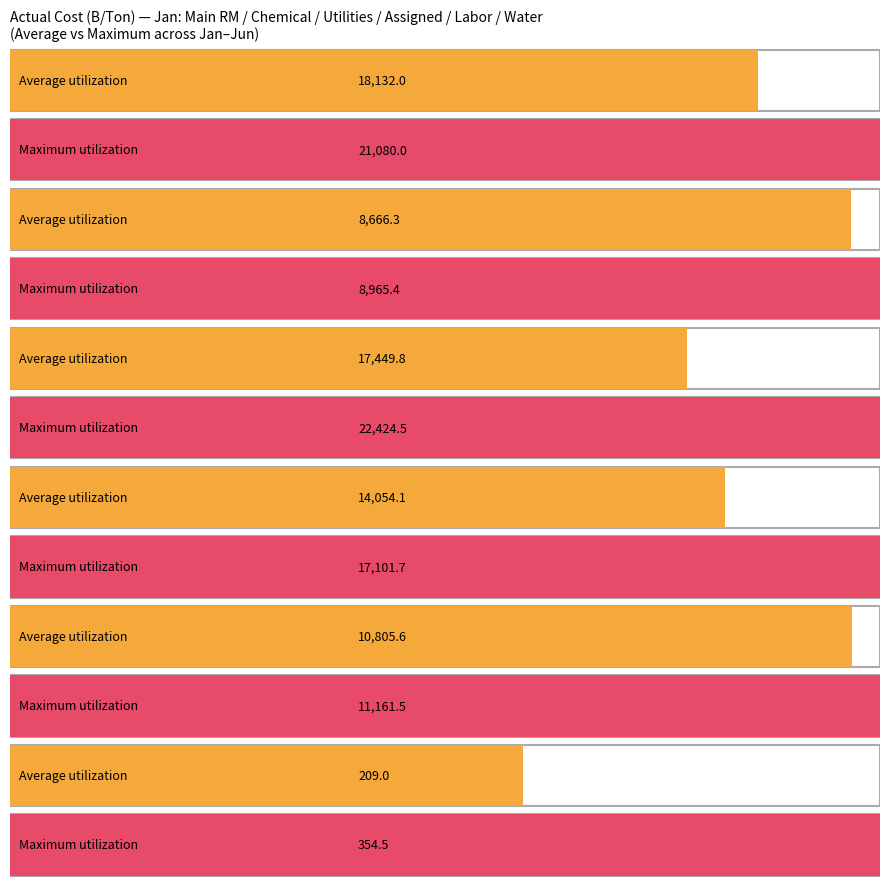

Is the value of Chemical Cost at Jan-Mar greater than the value of Assigned Cost at Jan-Feb?

No